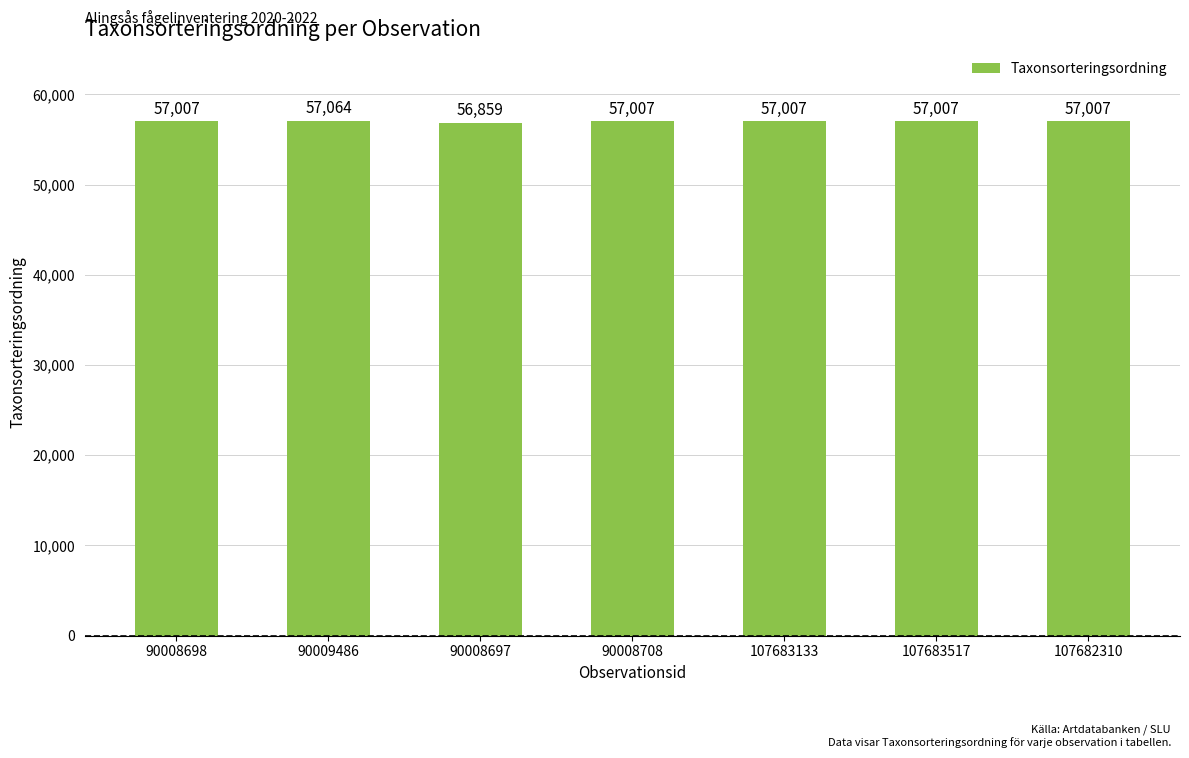

What is the average value?

56994